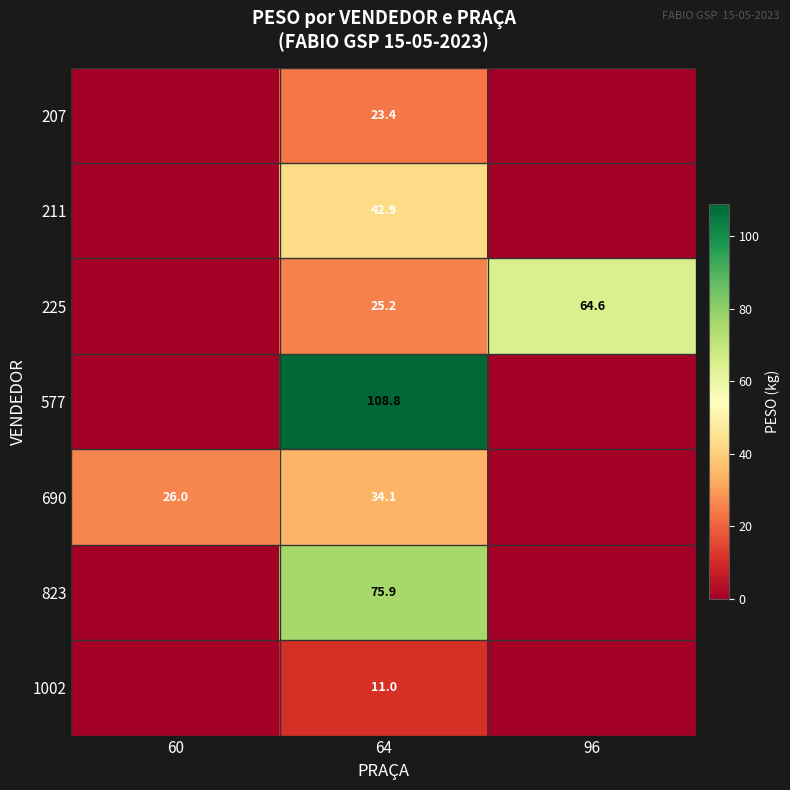

The value of 823 at 64 is 75.9. True or false?

True